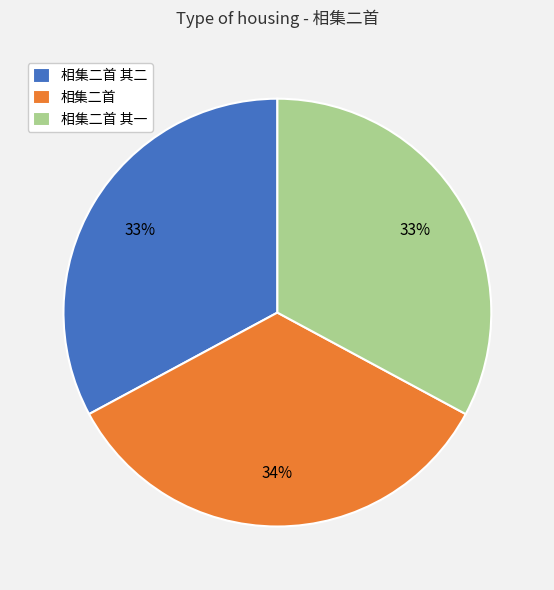

To the nearest percent, what is the difference between the 相集二首 and 相集二首 其一 slice percentages?

1%